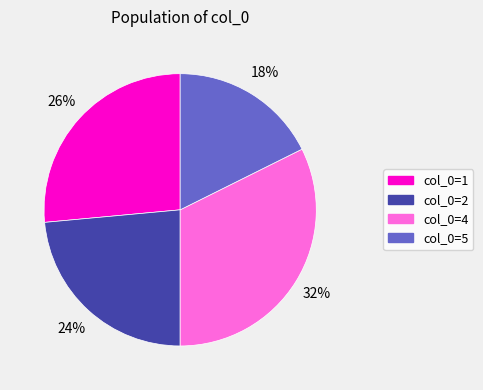

What is the smallest slice in the pie chart?

col_0=5